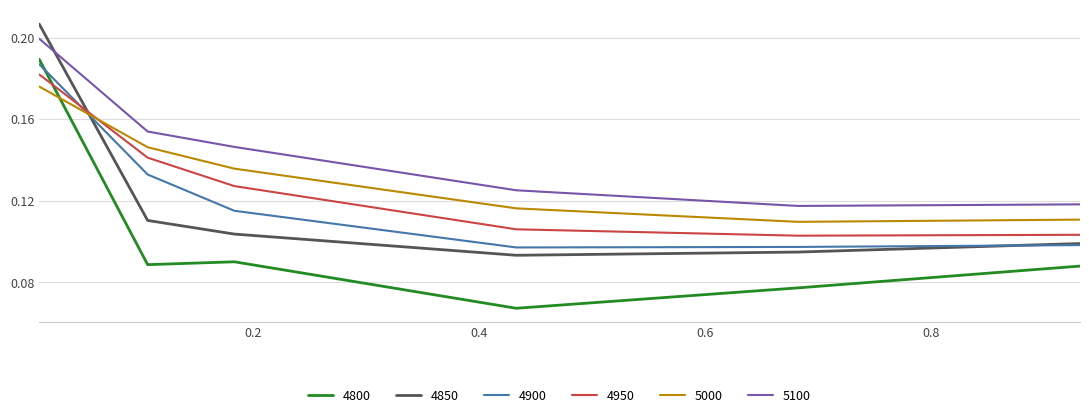

After their last crossing, which series has the higher values: 4950 or 4800?

4950